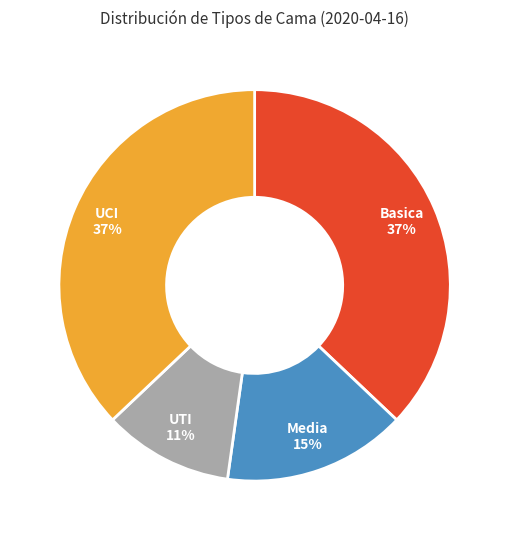

Between UTI and Basica, which is larger?

Basica